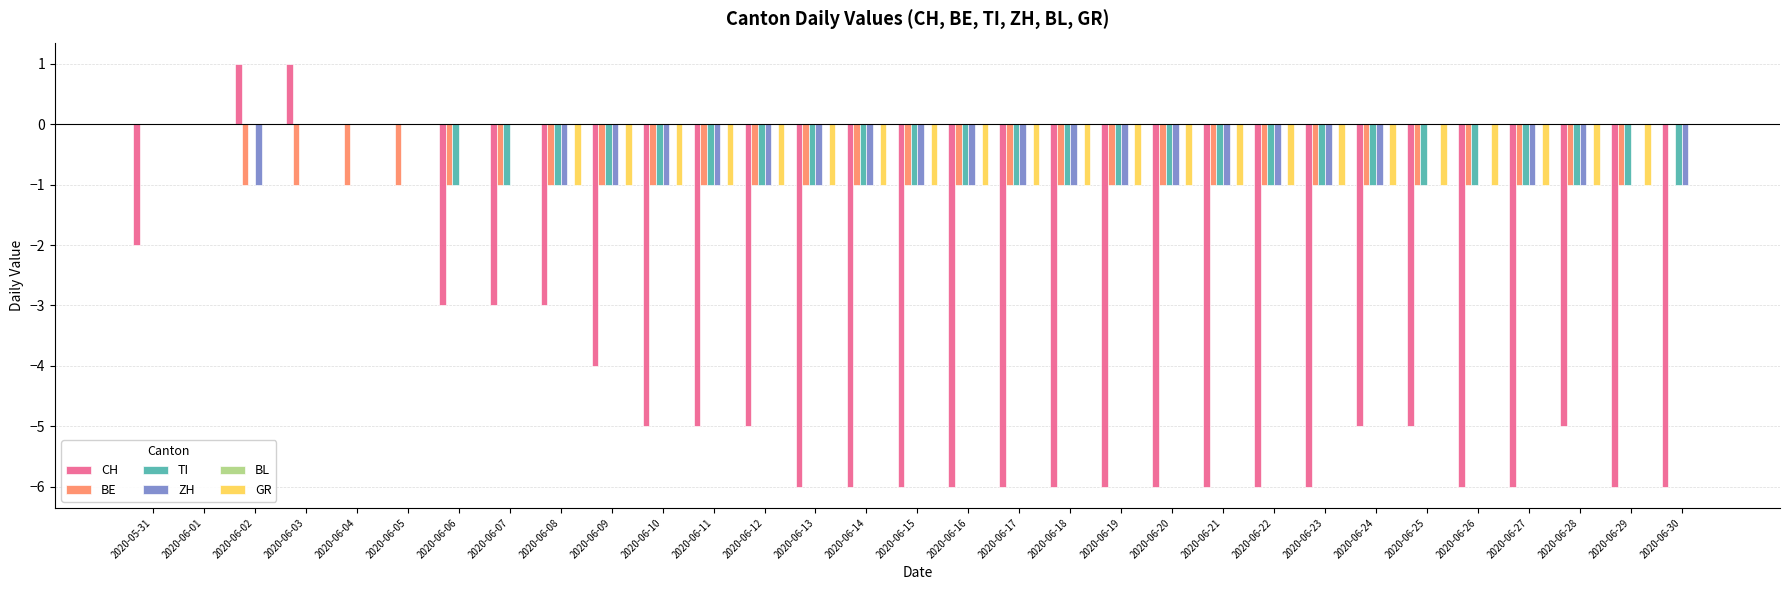

What is the sum of the CH values at 2020-06-05 and 2020-06-11?

-5